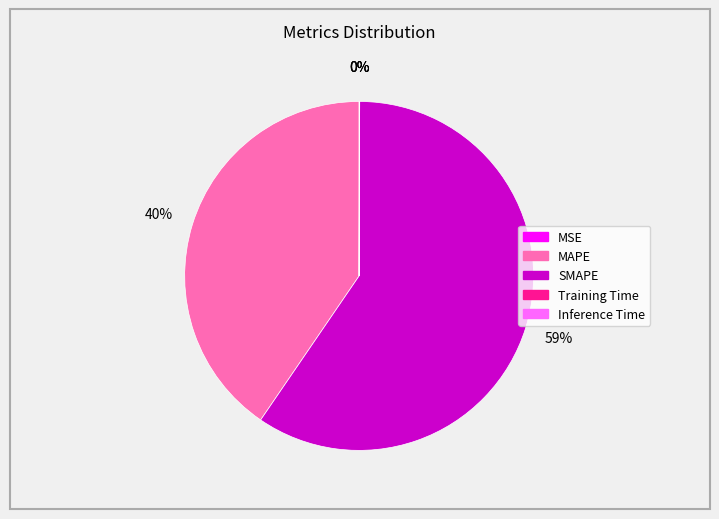

Does SMAPE account for over 50% of the chart?

Yes